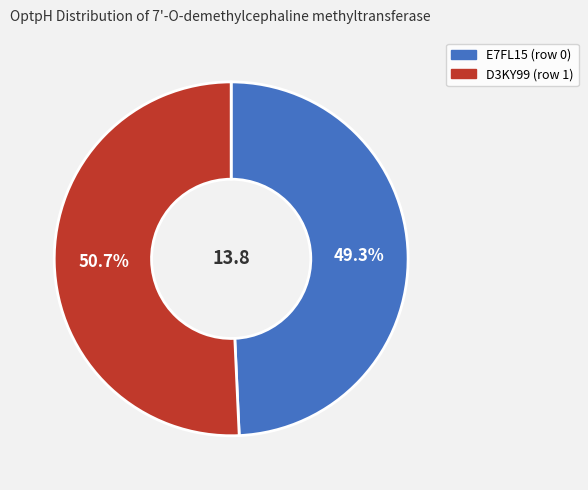

Which slice is the smallest?

E7FL15 (row 0)